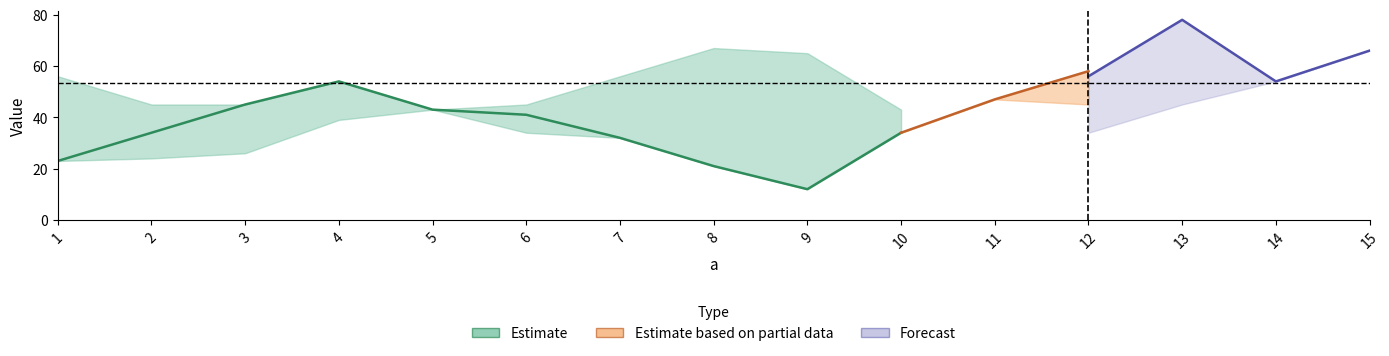

What is the value of the b  point at the 7th from the left?

32